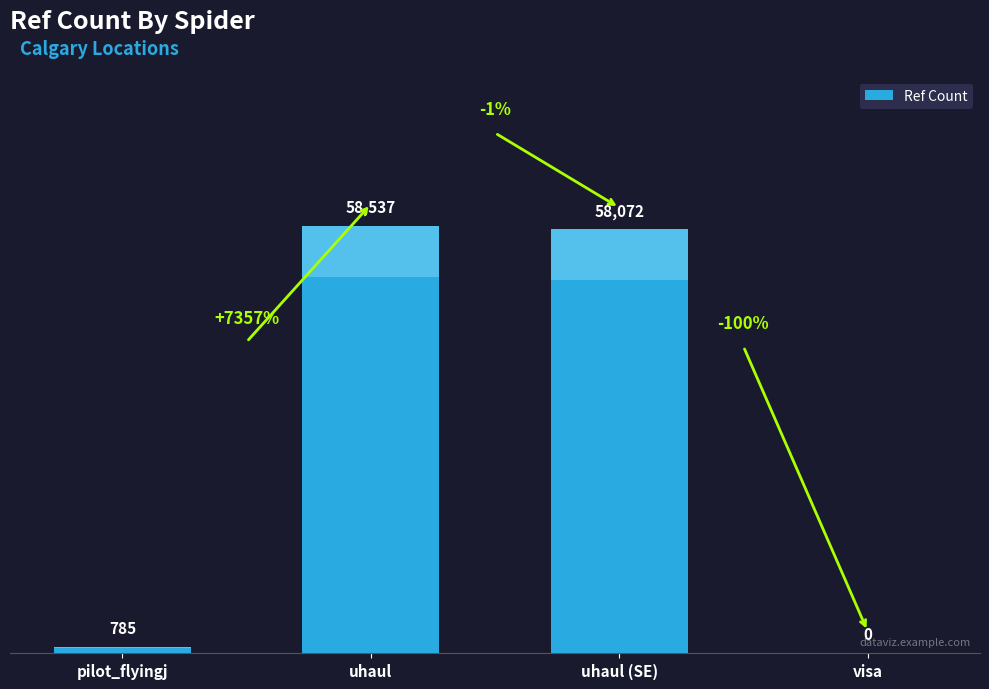

List the labels in order of value, largest first.

uhaul, uhaul (SE), pilot_flyingj, visa